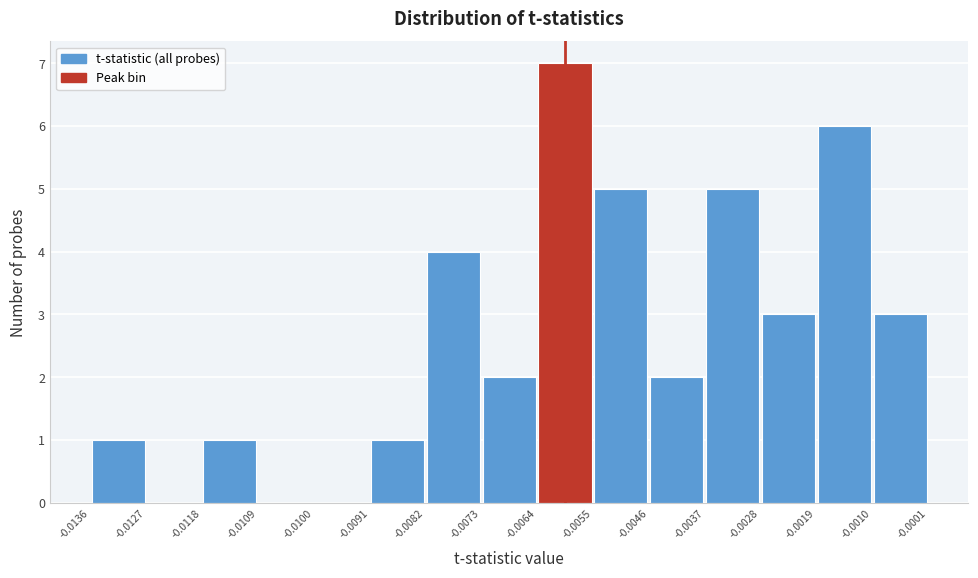

Over which range of the x-axis is the bar tallest?

-0.0064 to -0.0055